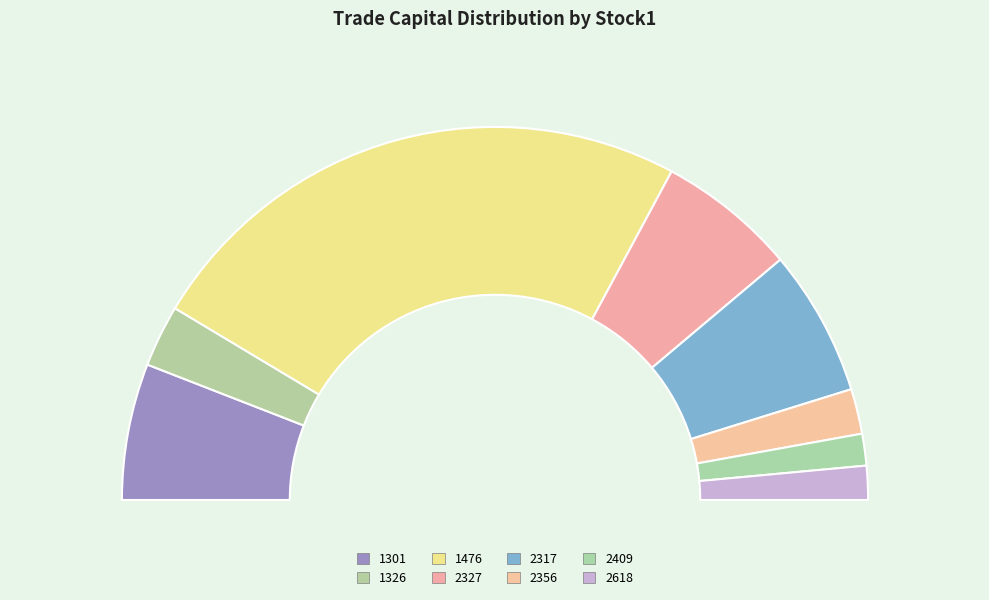

To the nearest percent, what portion does 1476 represent?

49%